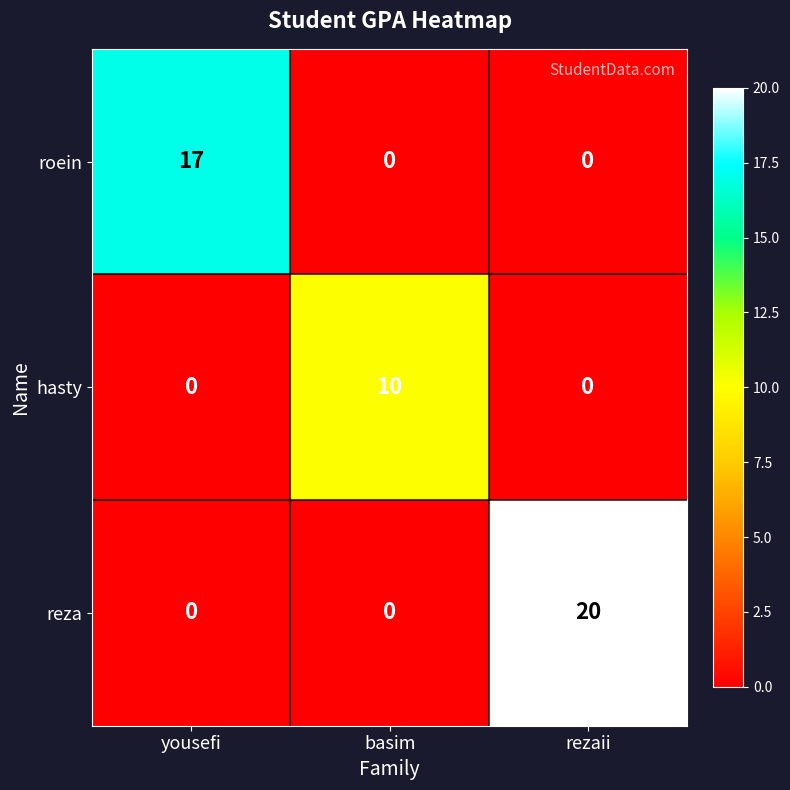

The value of hasty at rezaii is 4. True or false?

False